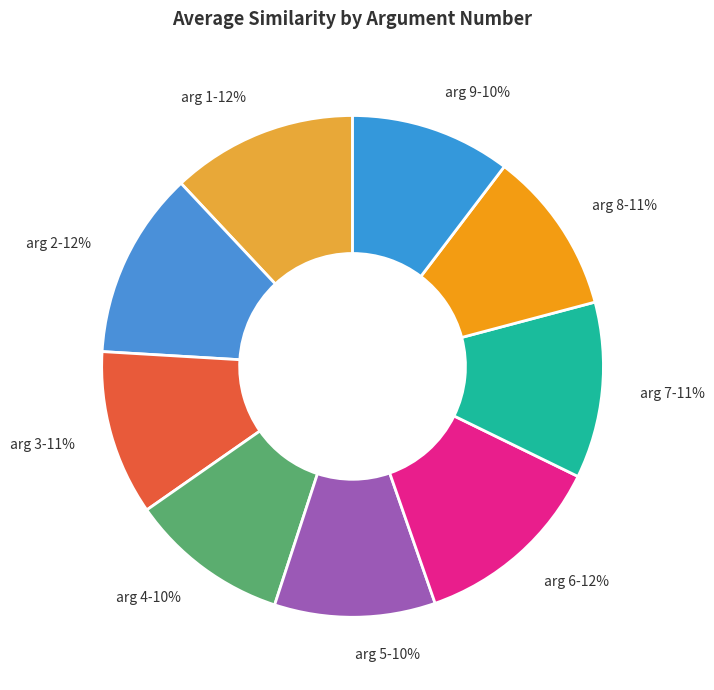

To the nearest percent, what is the average slice percentage?

11%